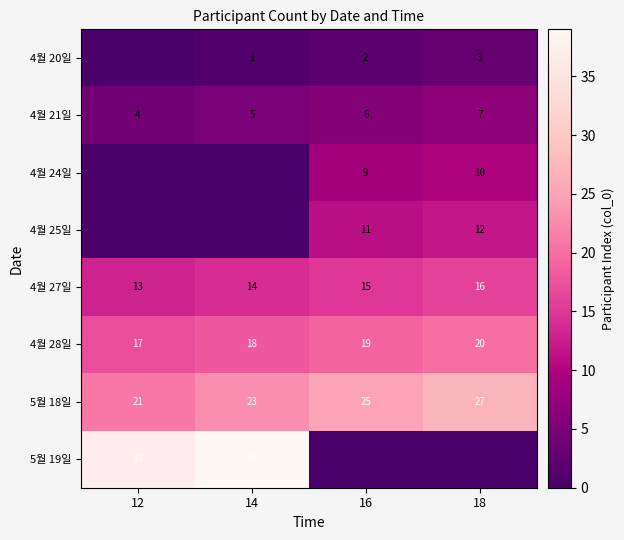

What is the minimum value for 4월 21일?

4